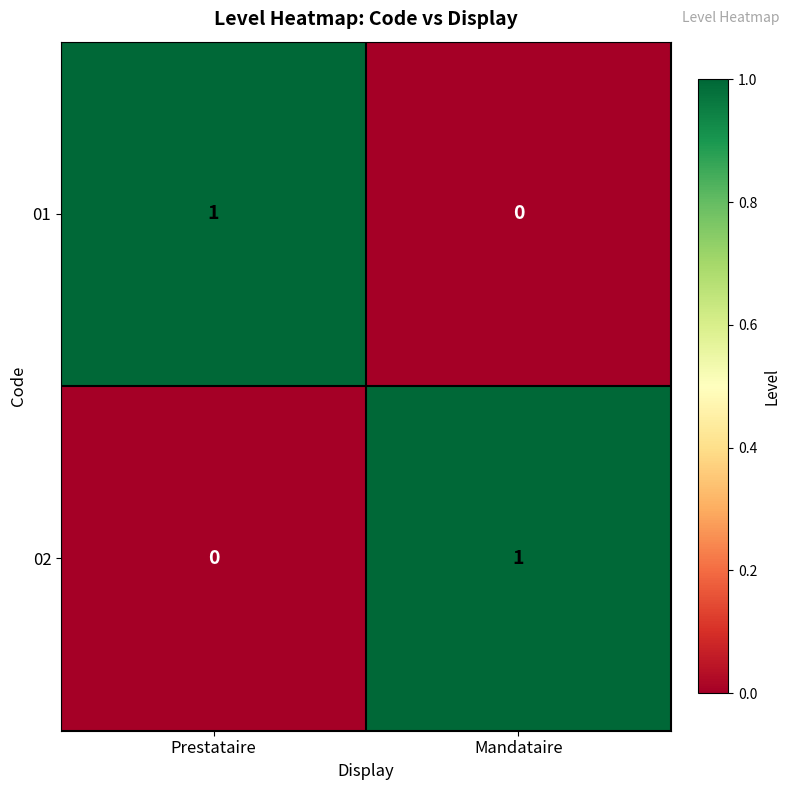

Is the value of 01 at Prestataire greater than the value of 02 at Prestataire?

Yes